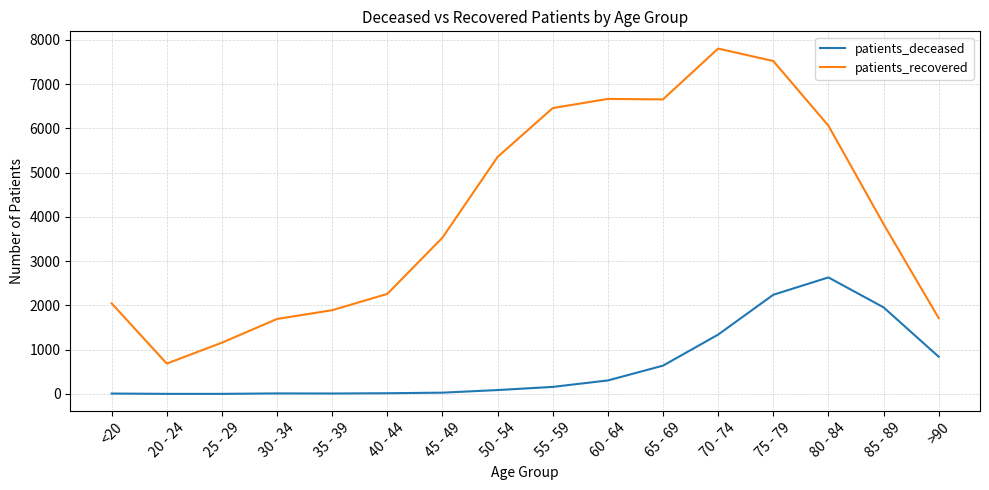

Between 80 - 84 and 85 - 89, which series saw the biggest shift?

patients_recovered